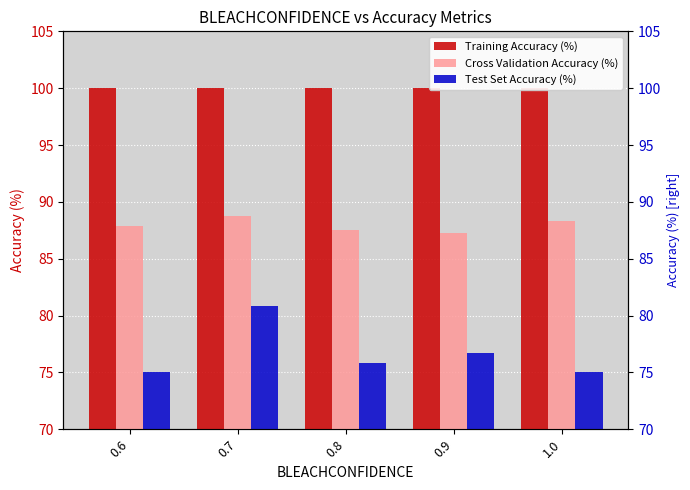

What is the label of the 4th bar from the left?

0.9